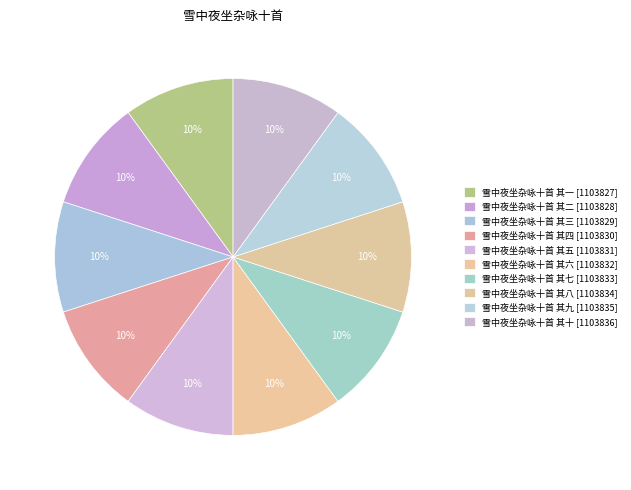

What percentage is the 雪中夜坐杂咏十首 其八 slice, to the nearest percent?

10%